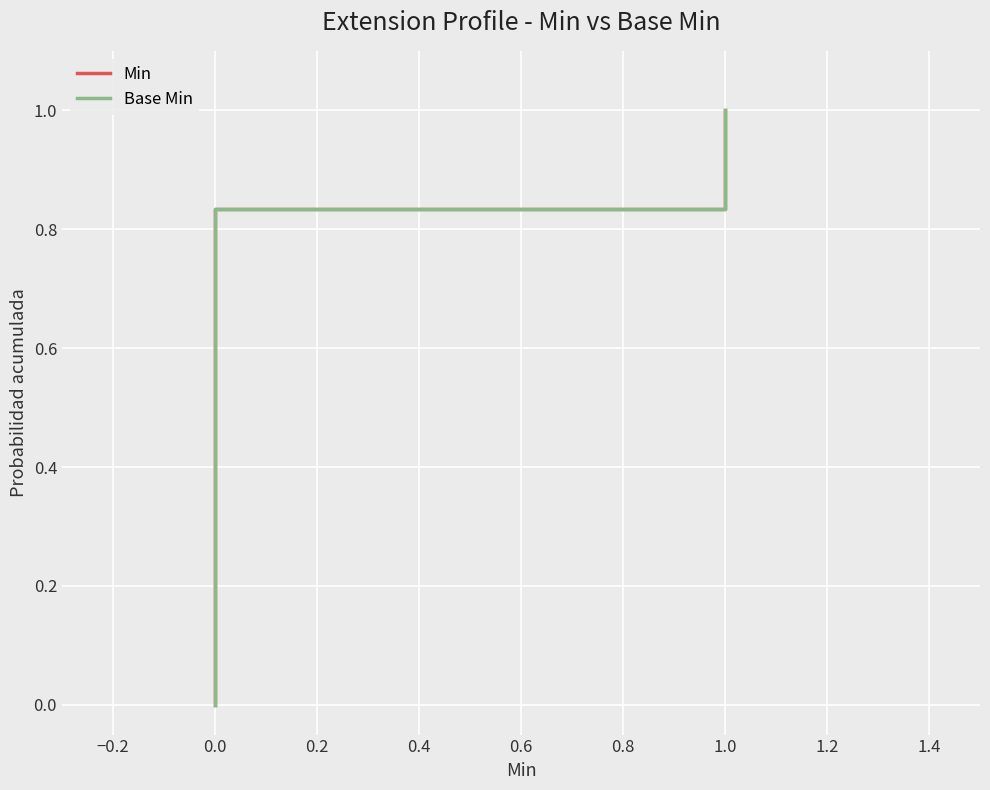

What is the sum of all Base Min values?

3.5